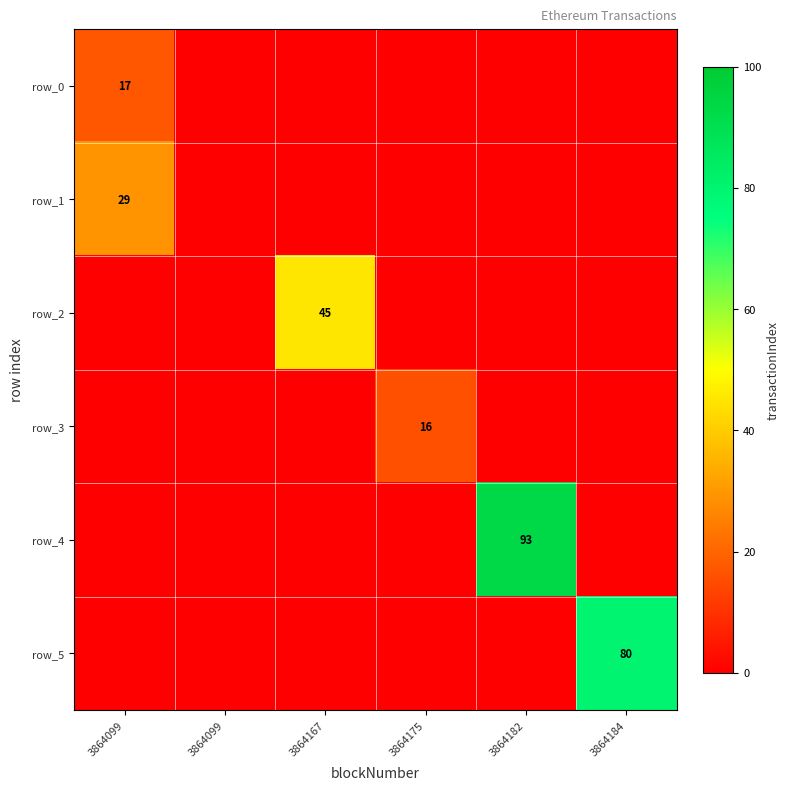

Count the number of data series in this chart.

6